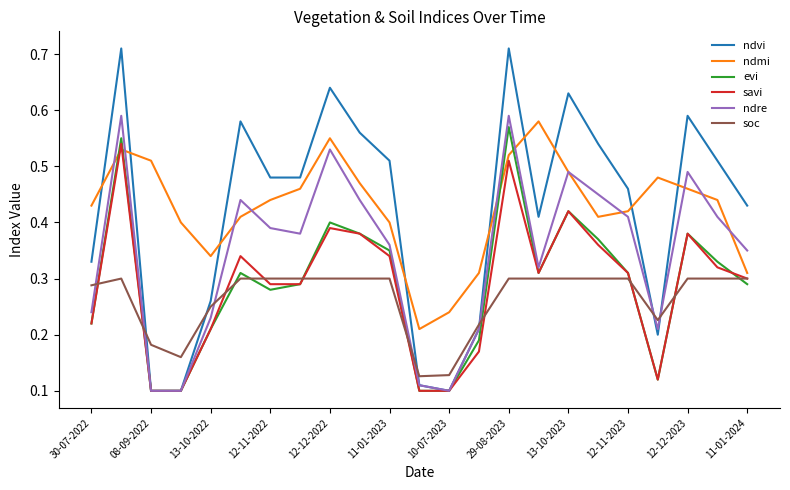

Which series has the widest spread of values?

ndvi